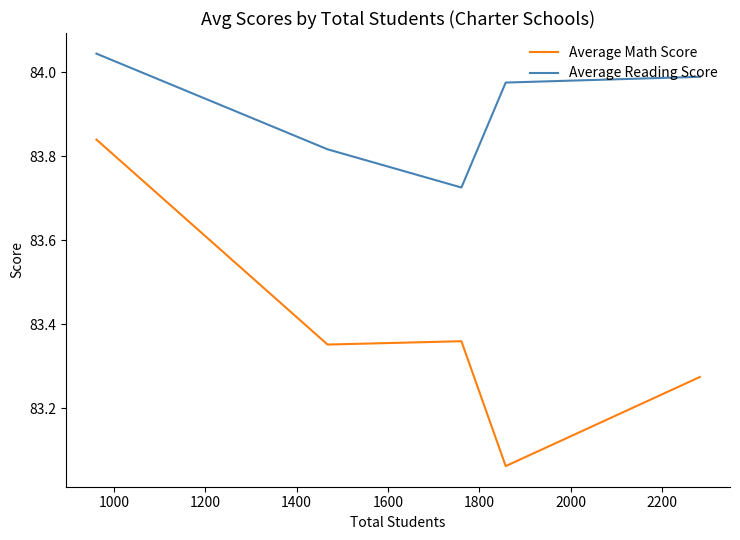

Which series has the largest total across all categories?

Average Reading Score